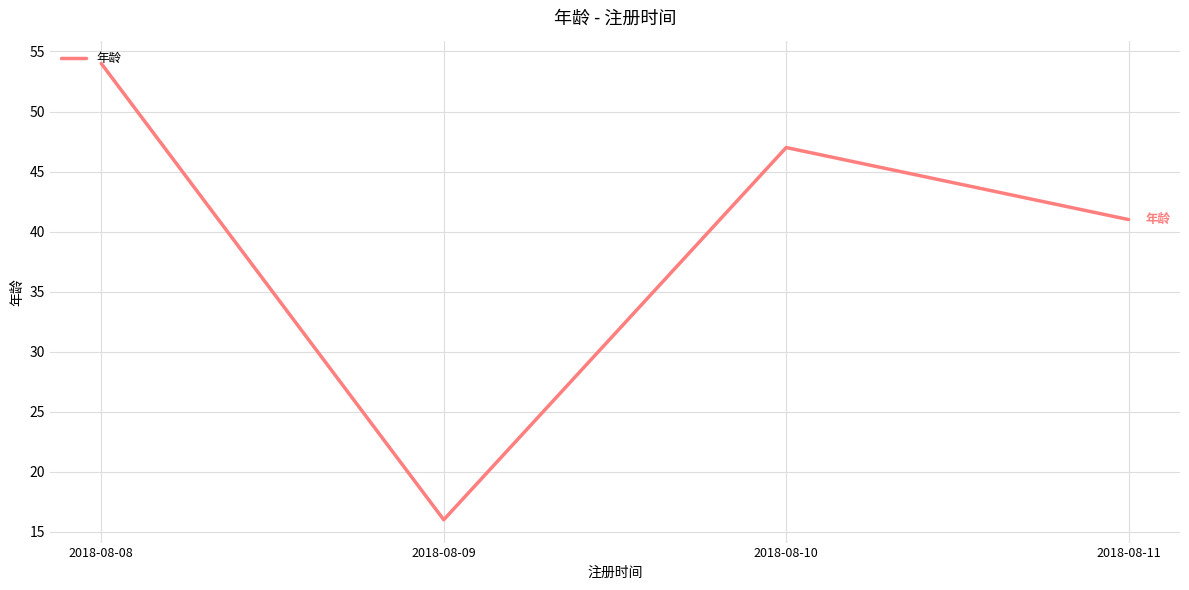

Rank the categories by value from lowest to highest.

2018-08-09, 2018-08-11, 2018-08-10, 2018-08-08